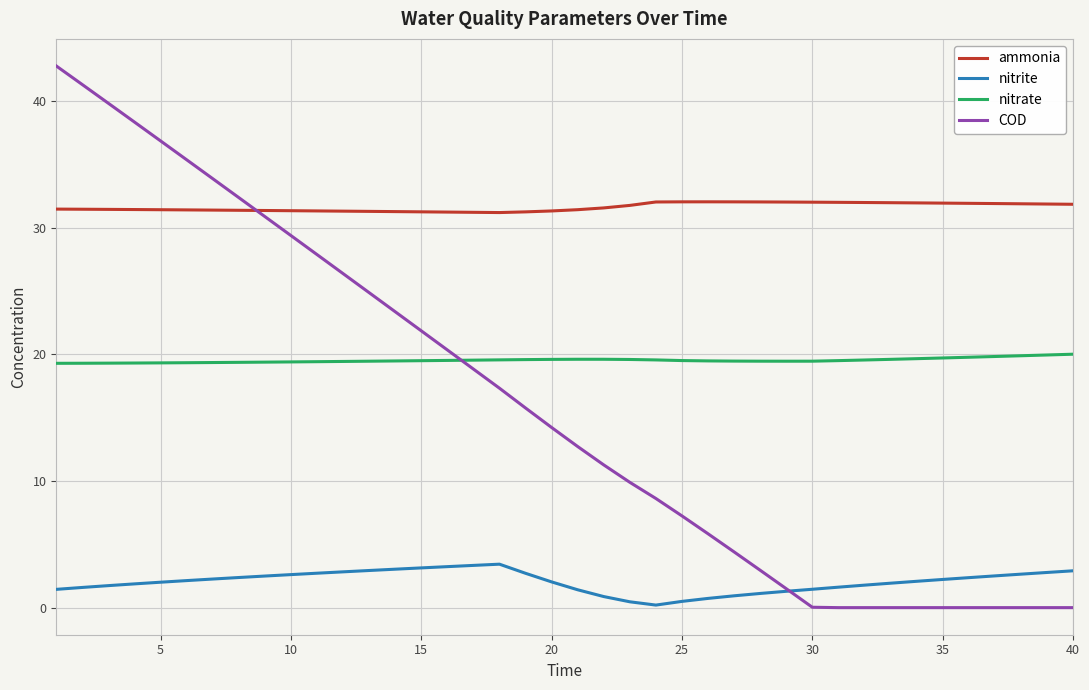

Which series has the largest range (max minus min)?

COD